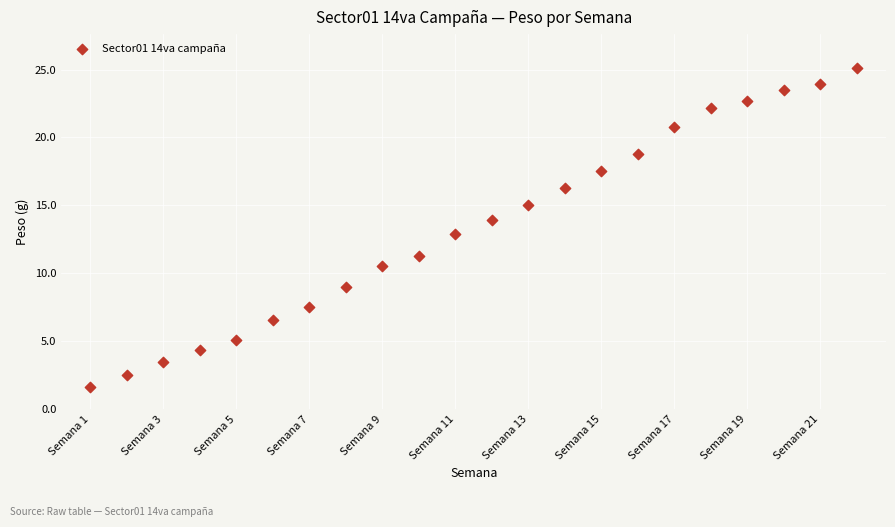

What is the range of Y values (max minus min)?

23.5